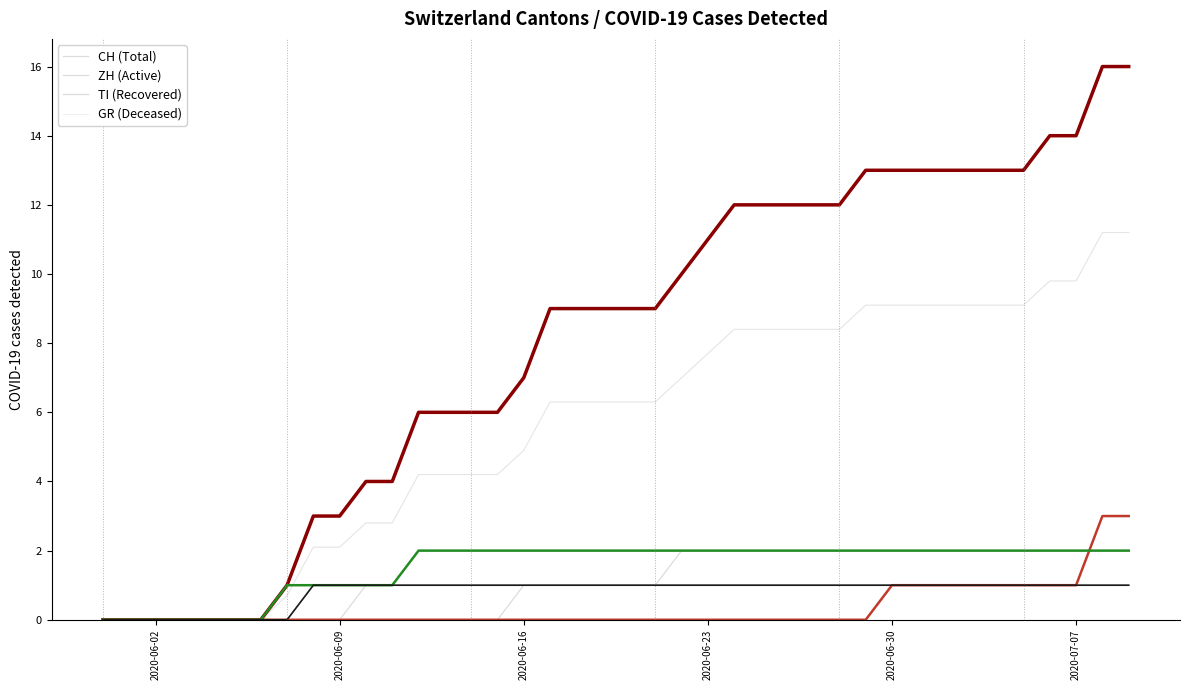

What is the label of the 28th point from the left?

2020-06-27